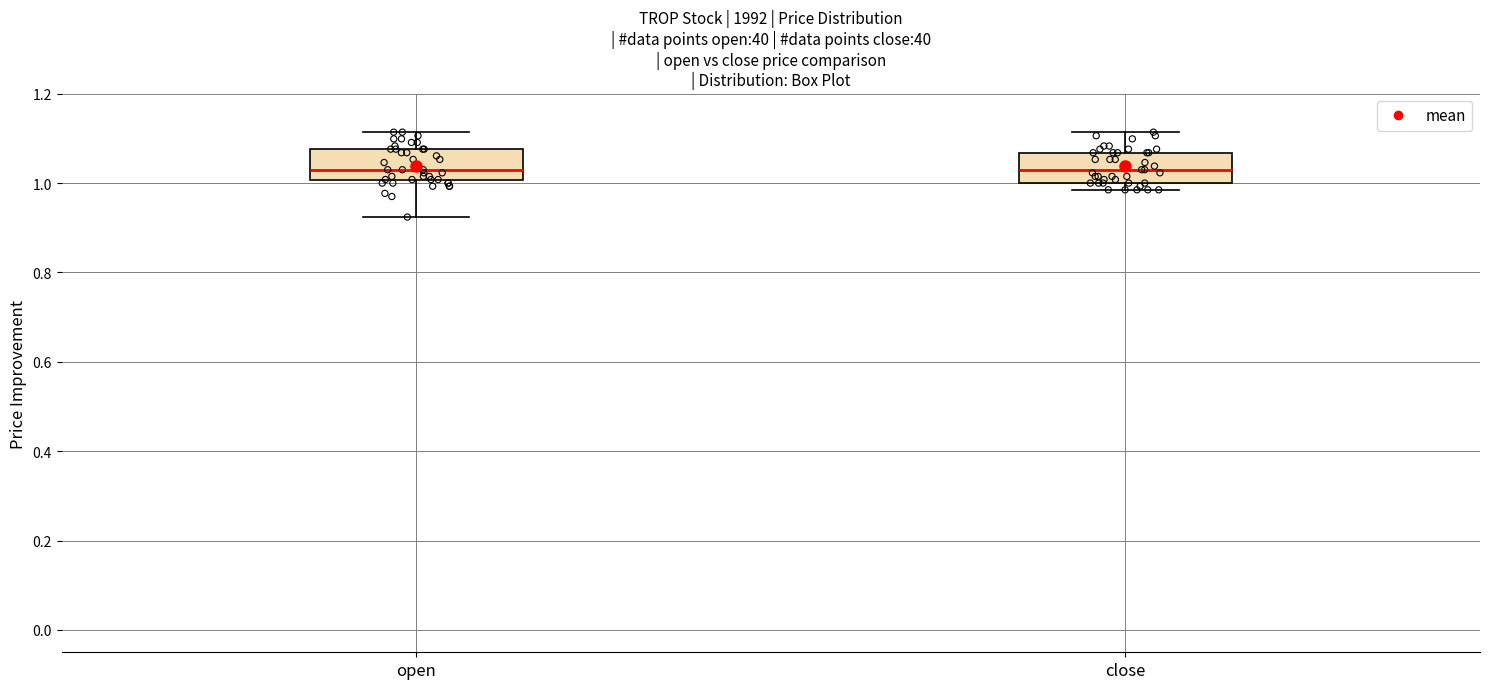

Reading left to right, transcribe this box plot: for each box, give where its median line is, the range the box spans, and where its two whiskers end, as read against the y-axis. The values are not printed on the chart, so give them approximately, as read against the axis.

open: median 1.04, box 1.00 to 1.08, whiskers 0.92 to 1.12
close: median 1.04, box 1.00 to 1.06, whiskers 0.98 to 1.12